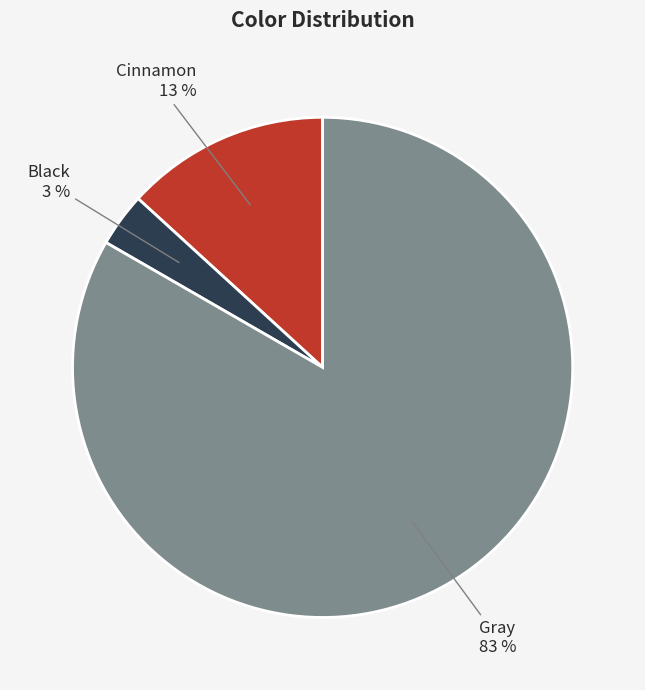

What is the largest slice in the pie chart?

Gray